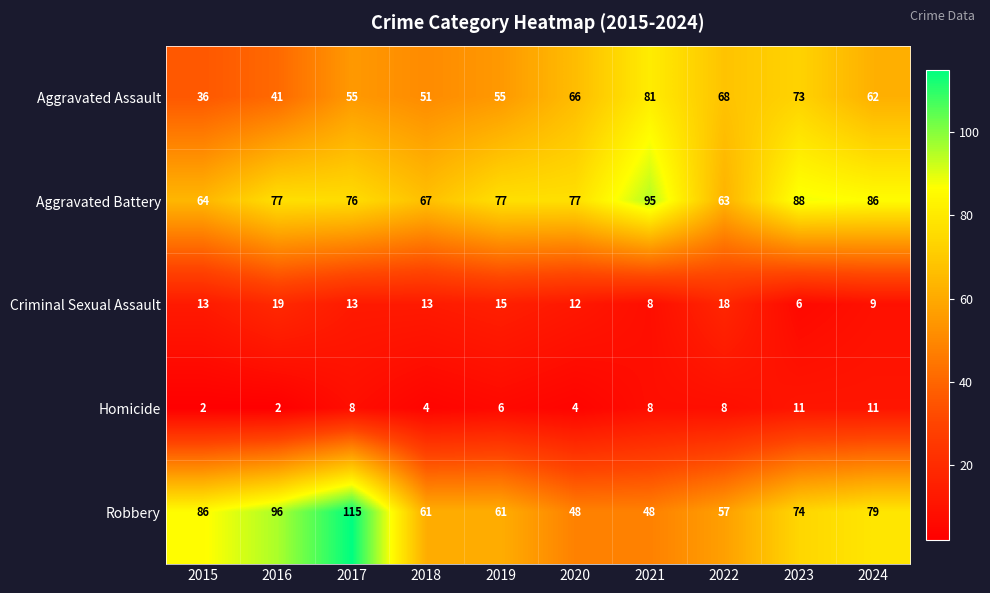

Is it true that Criminal Sexual Assault equals 15 at 2024?

False